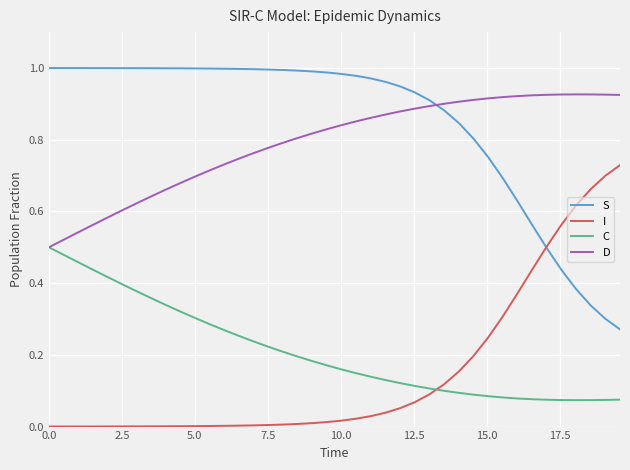

Count the C values in the range 0 to 1.

40